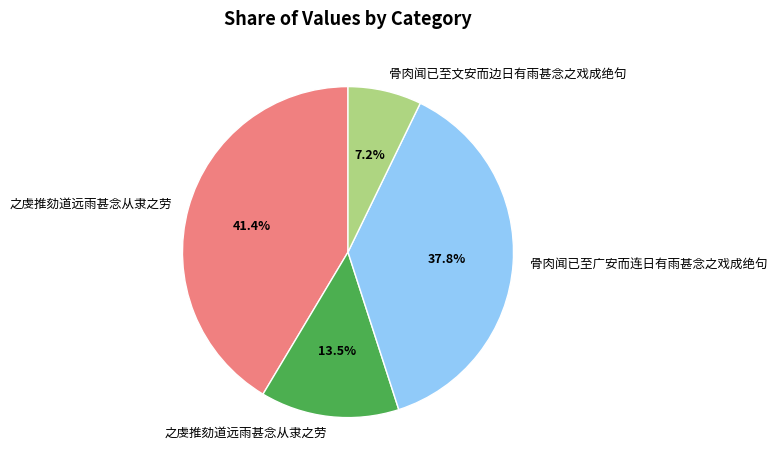

Is there a majority slice in this chart?

No